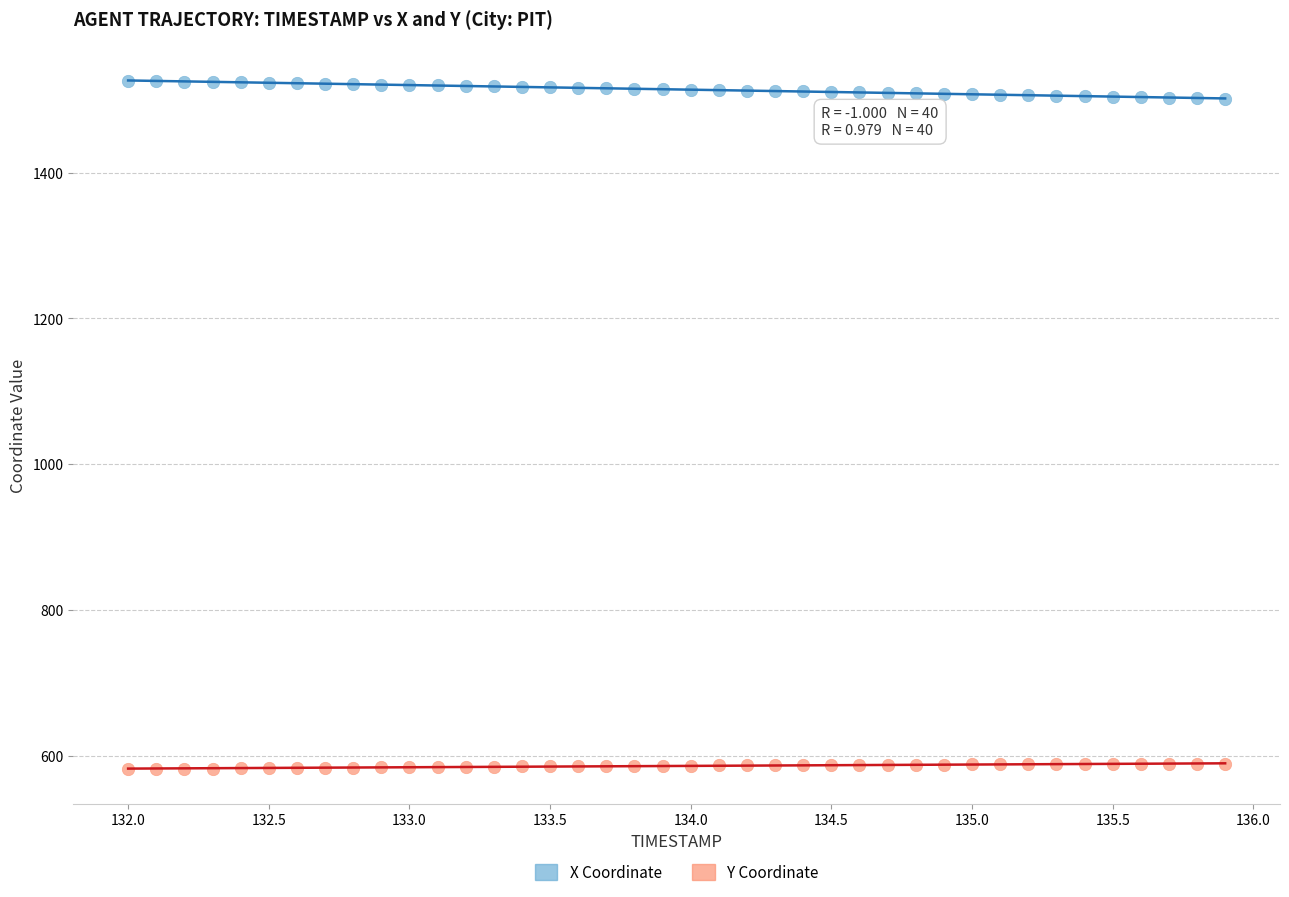

What are all the series names shown in the legend?

X Coordinate, Y Coordinate